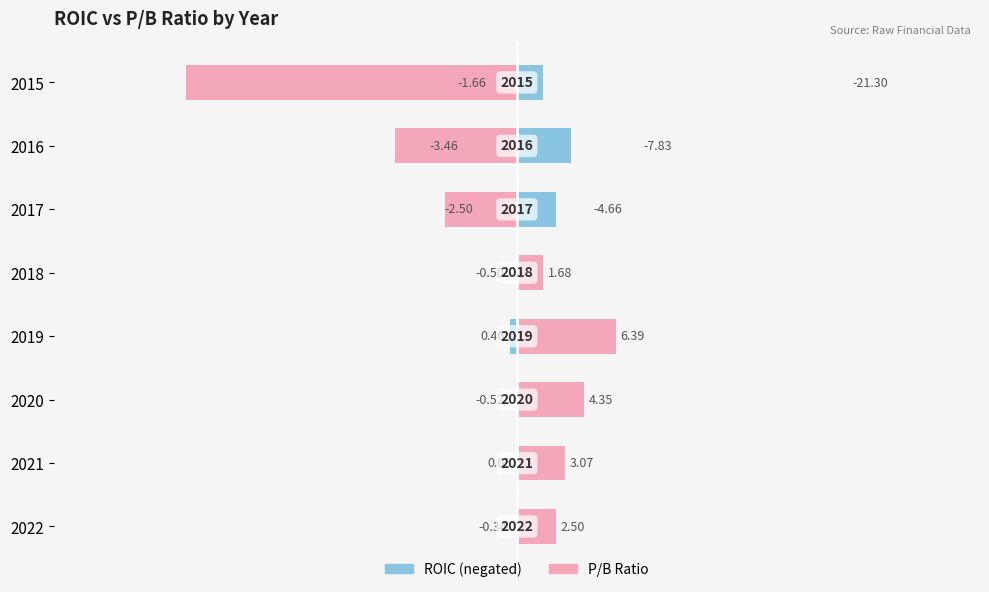

List the series in order of their overall mean, highest first.

ROIC (left), P/B Ratio (right)